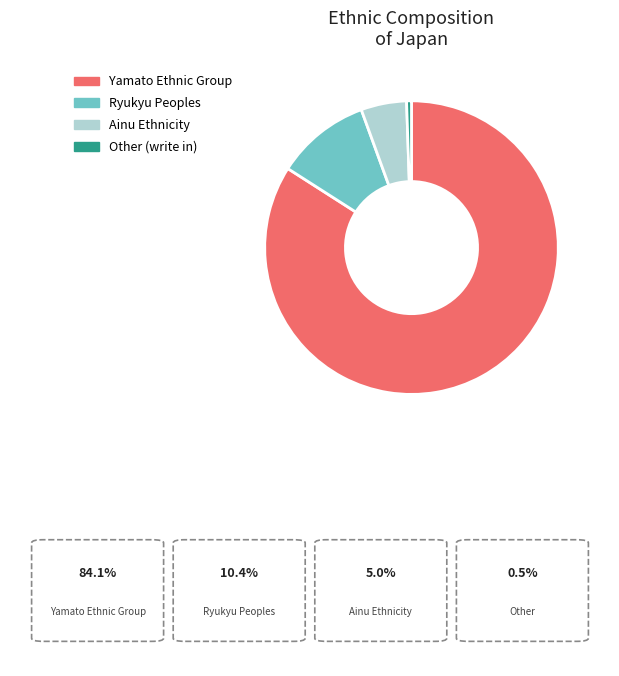

What is the largest slice in the pie chart?

Yamato Ethnic Group